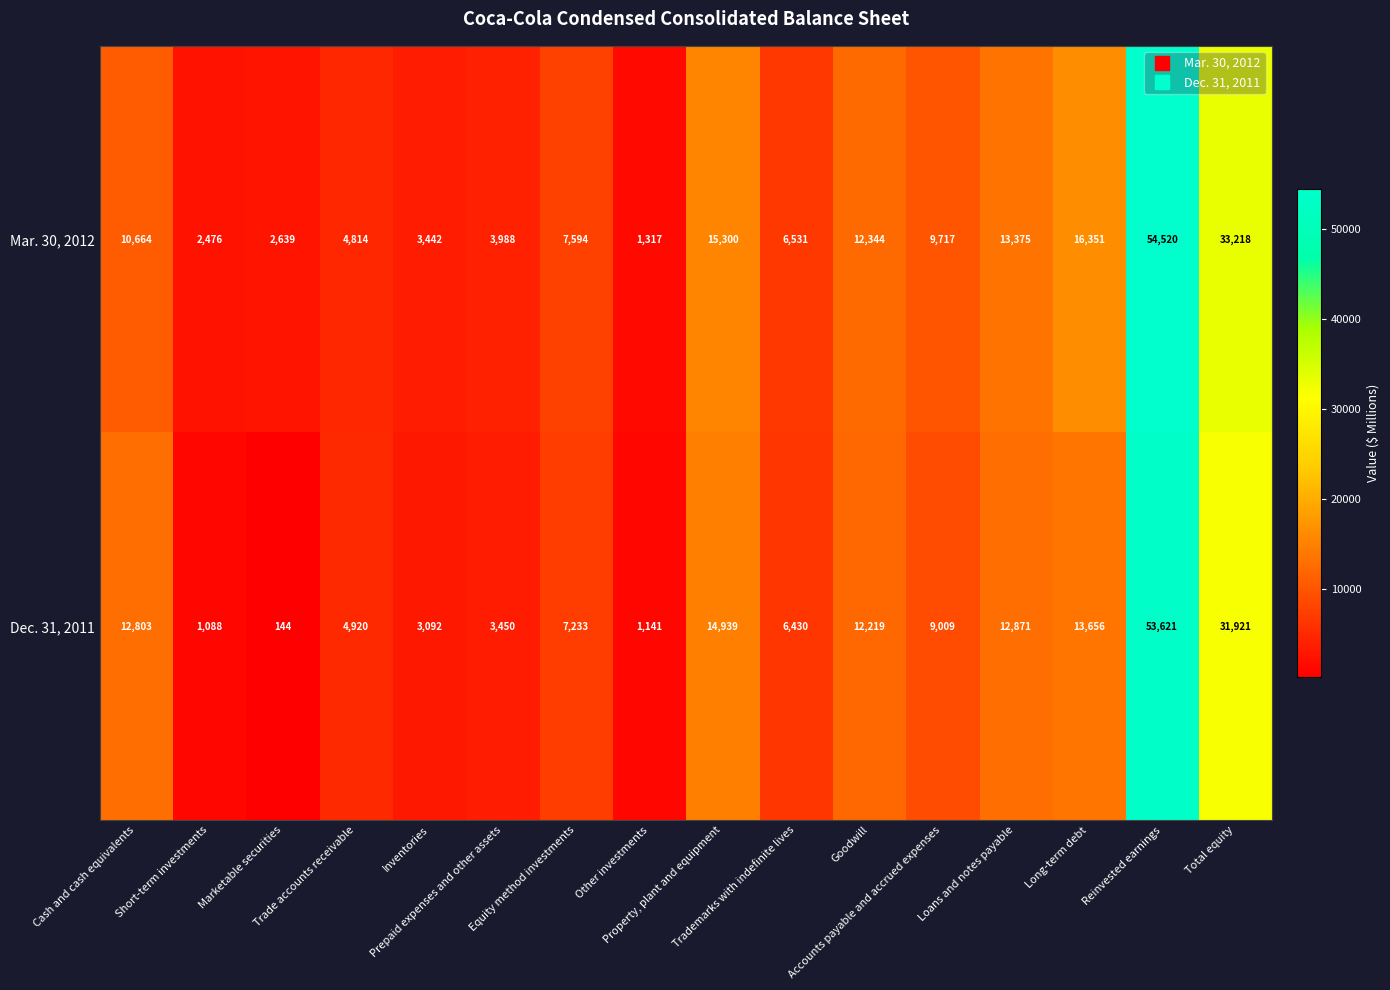

Rank the series by their maximum value, from lowest to highest.

Dec. 31, 2011, Mar. 30, 2012